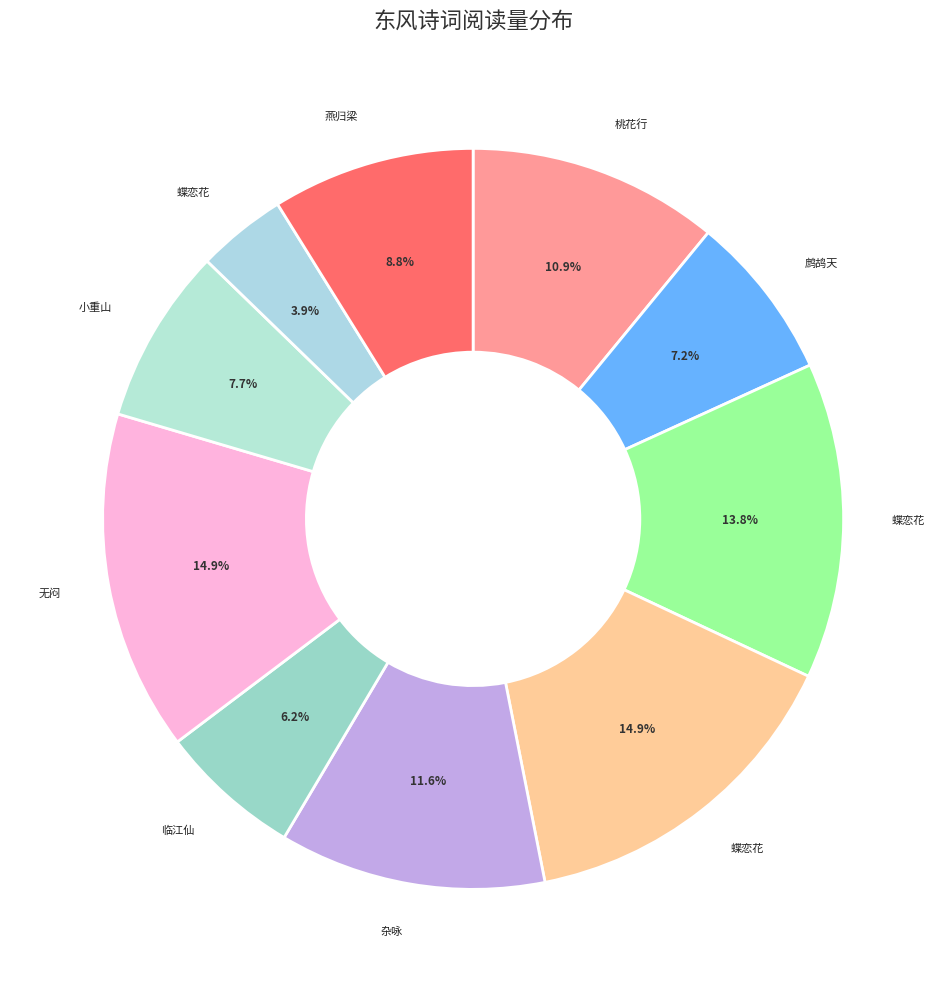

How many slices are in this pie chart?

10